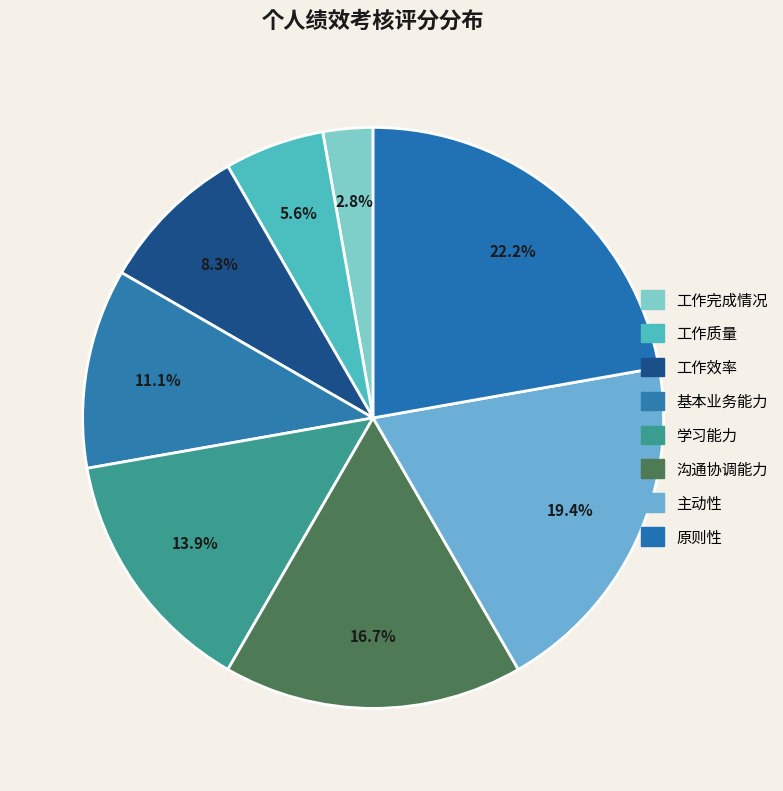

How many slices are in this pie chart?

8